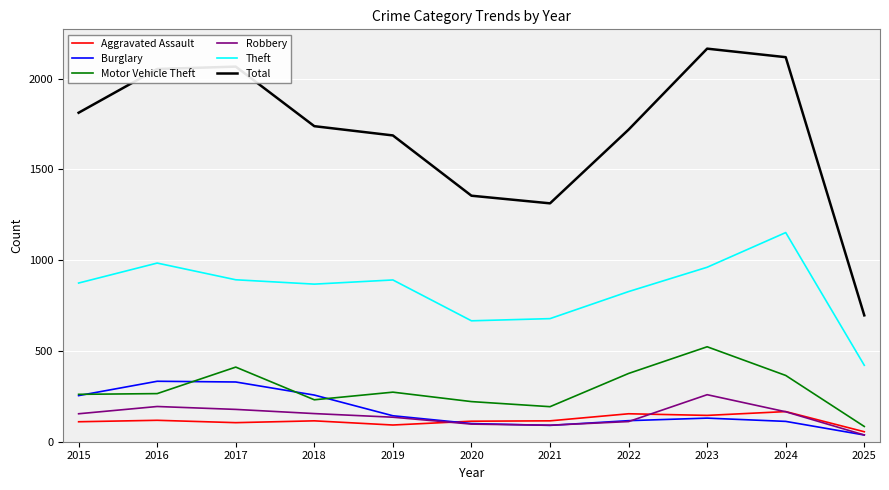

How many interior local valleys does the Theft series have?

2